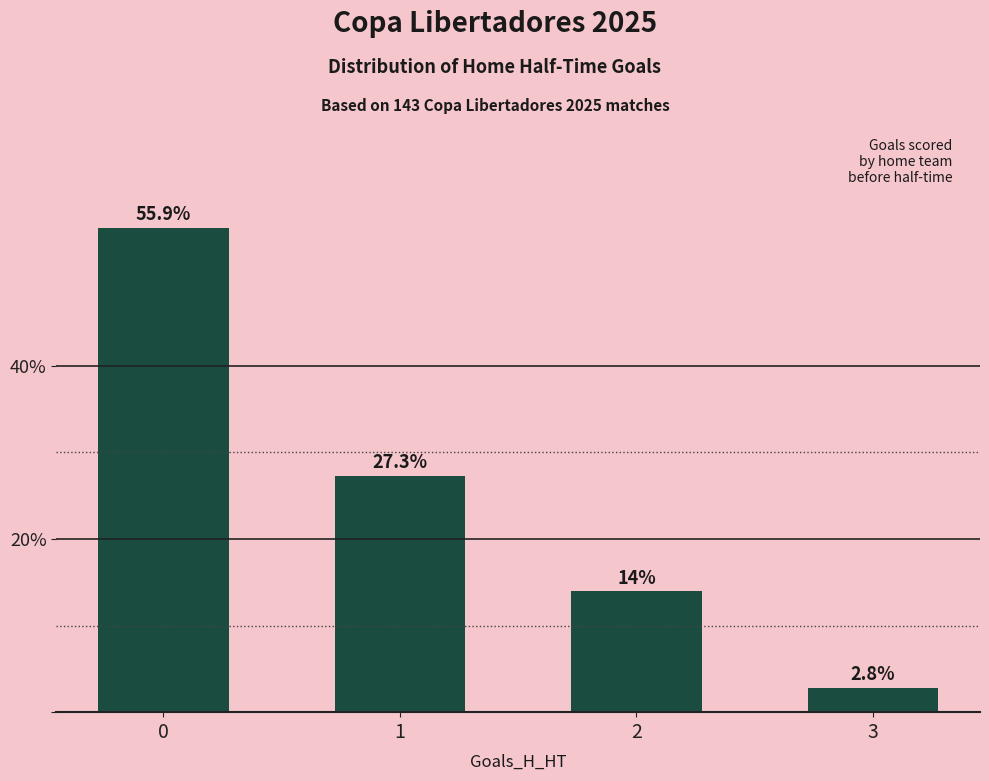

At which label is the value closest to 29?

1